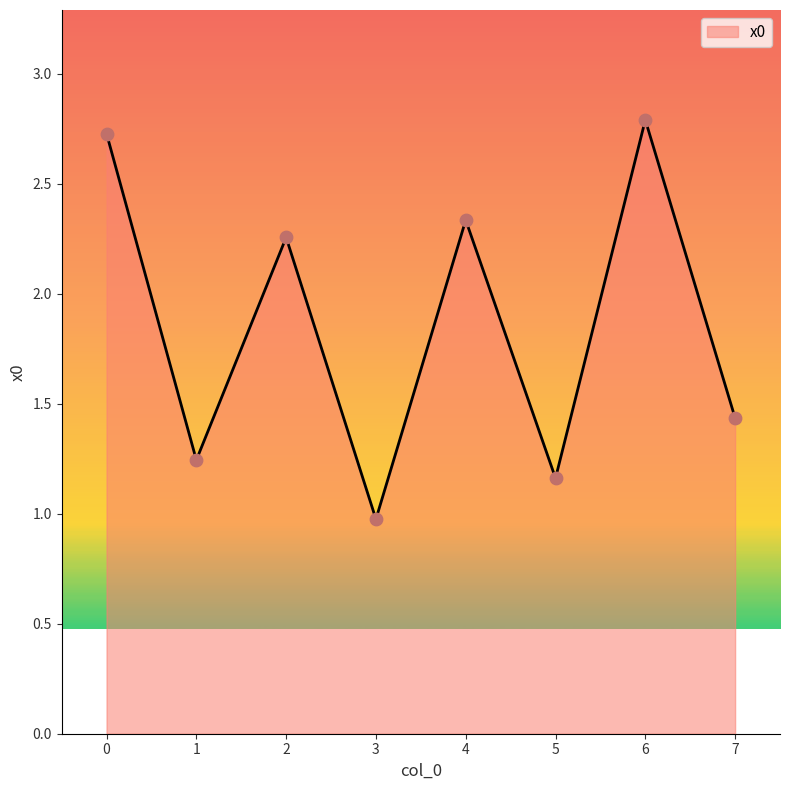

What is the ratio of the value at 2 to the value at 7?

1.6